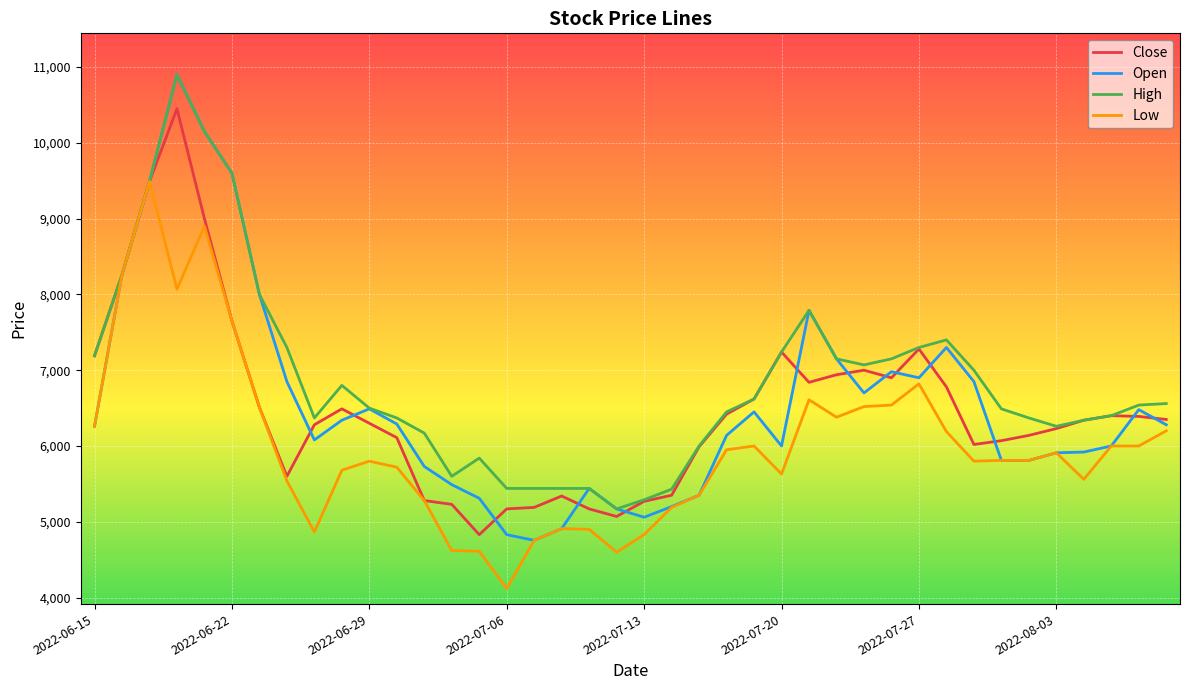

How many lines are shown in the chart?

4